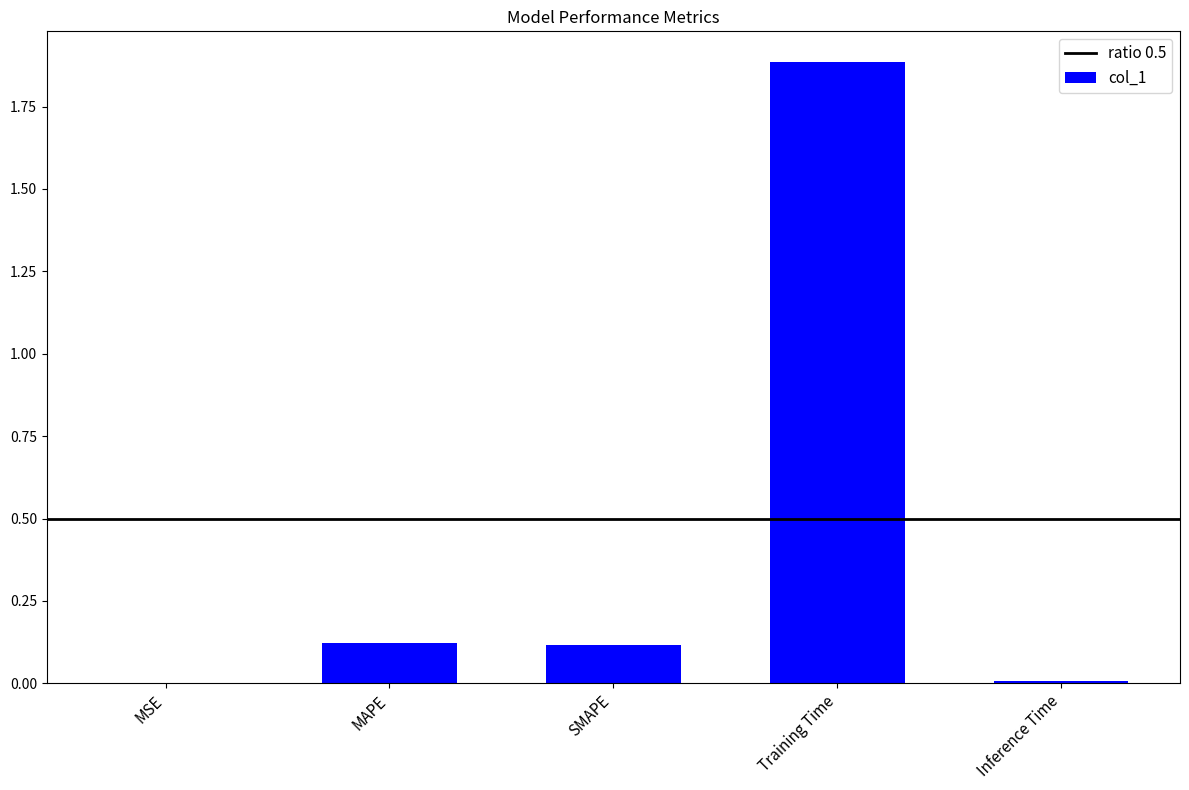

What is the sum of all values?

2.1